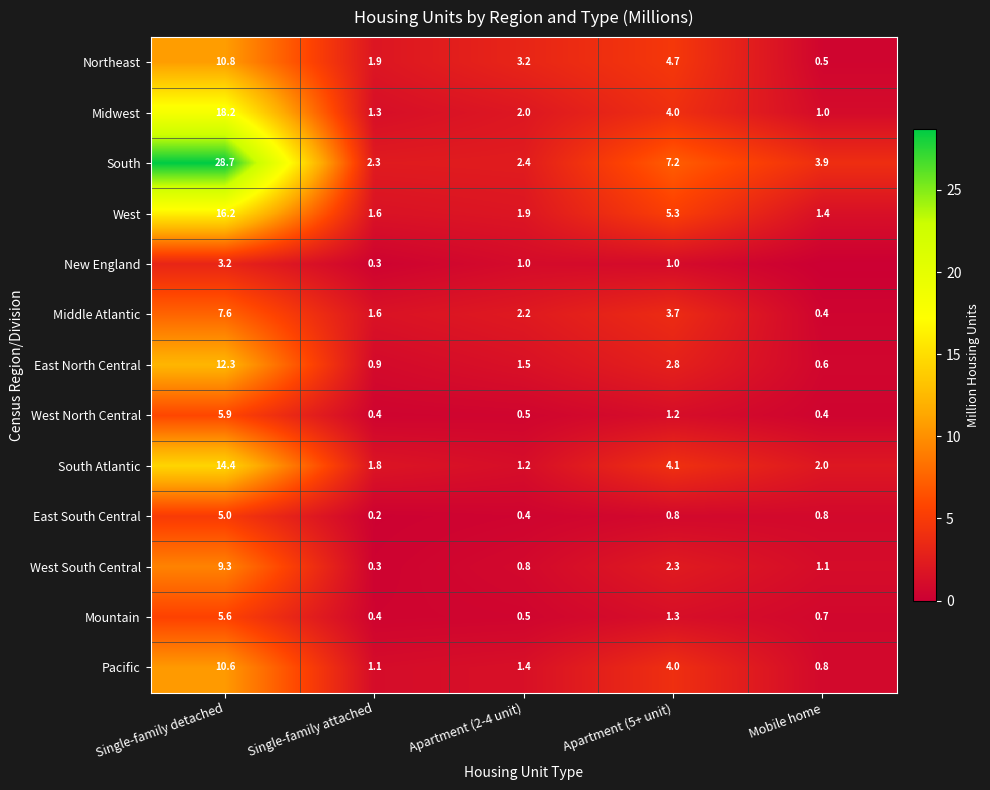

Is the value of Northeast at Apartment (5+ unit) greater than the value of South at Single-family detached?

No